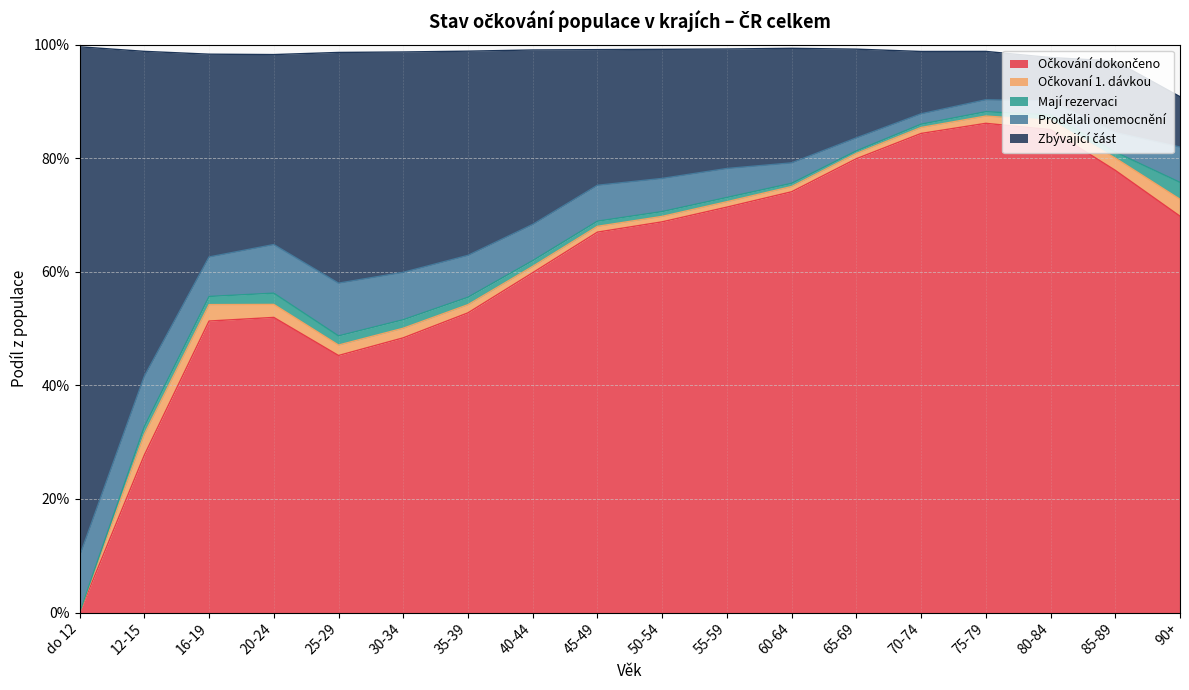

What is the average value of the Prodělali onemocnění series?

0.1